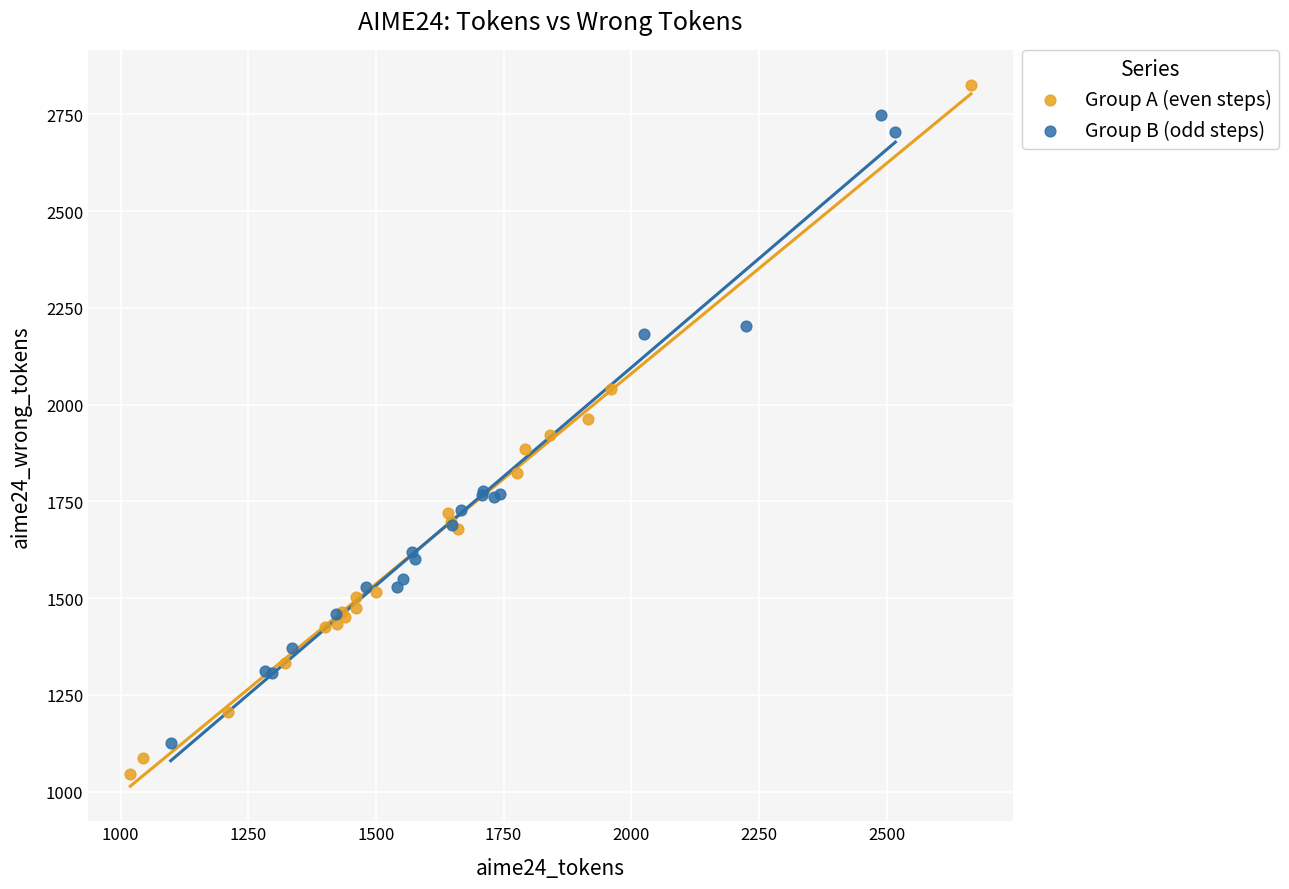

Which series reaches the minimum Y coordinate?

Group A (even steps)